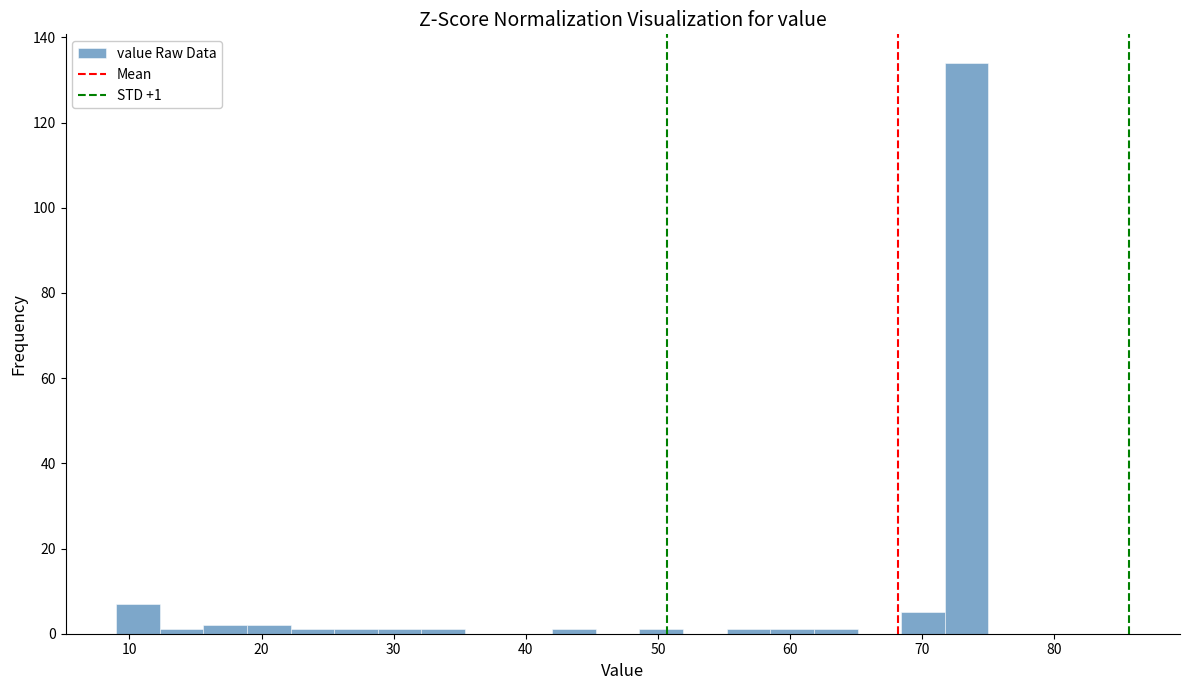

Around what value on the x-axis is the tallest bar? Give the approximate position of its centre, as read against the axis.

73